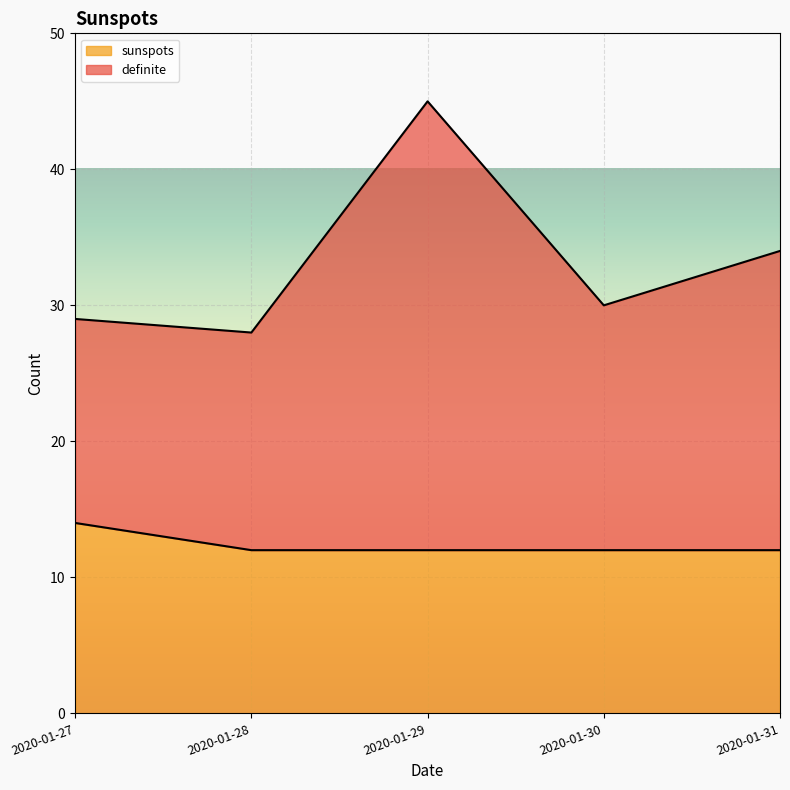

How many sunspots values are between 12 and 13?

4